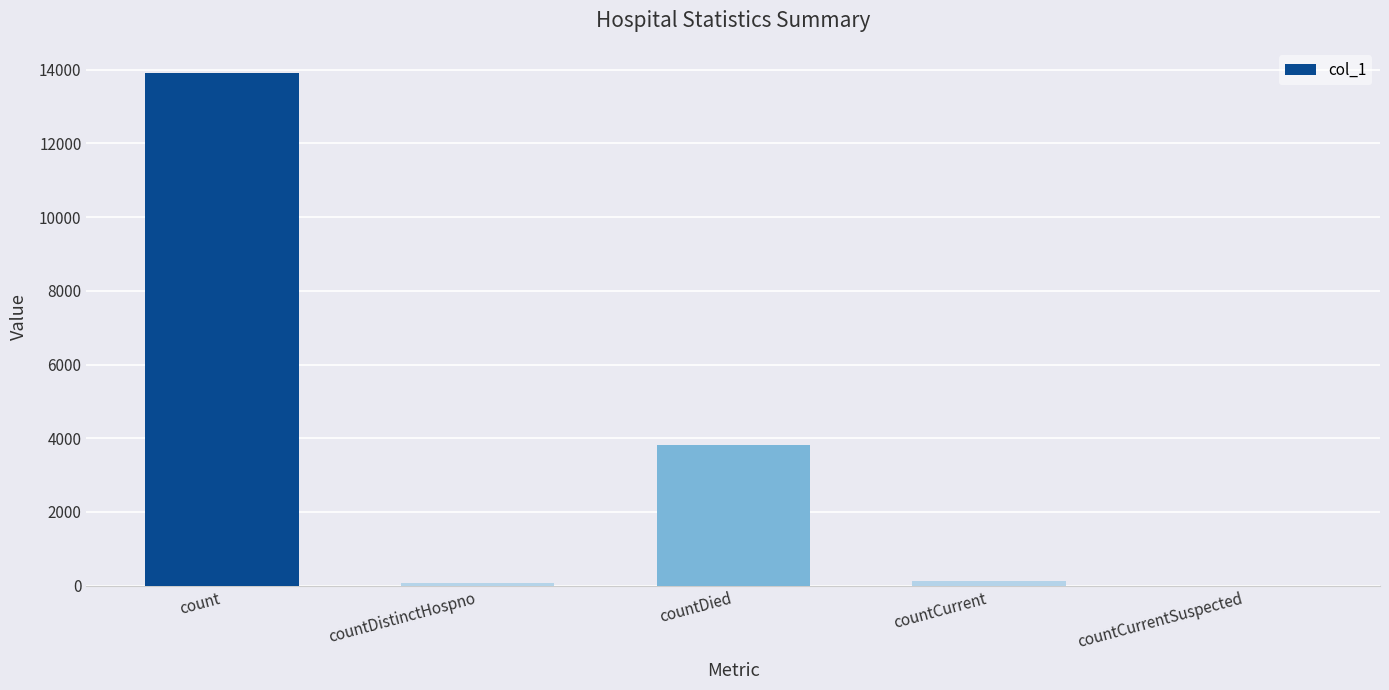

What is the sum of all values?

17906